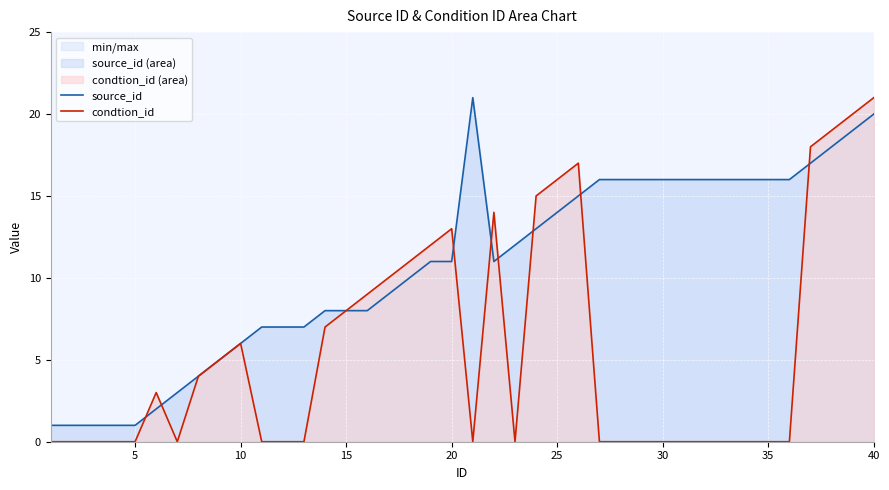

How many positive values does the condtion_id series have?

19